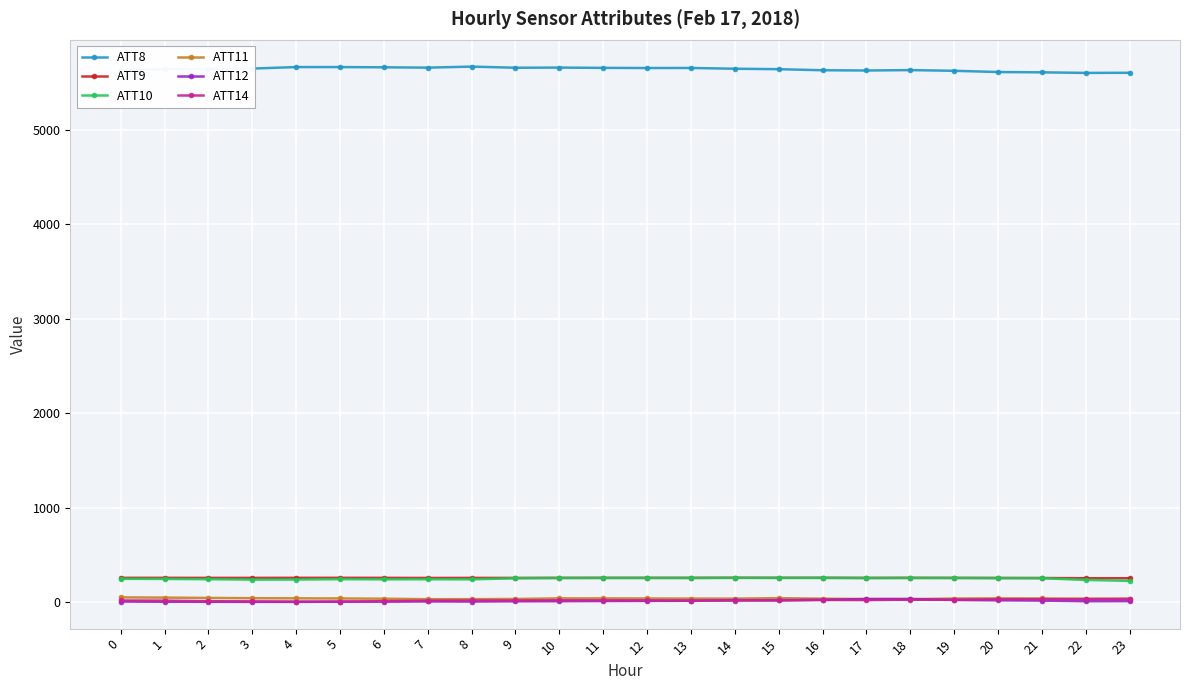

At how many categories does at least one series exceed 1931?

24